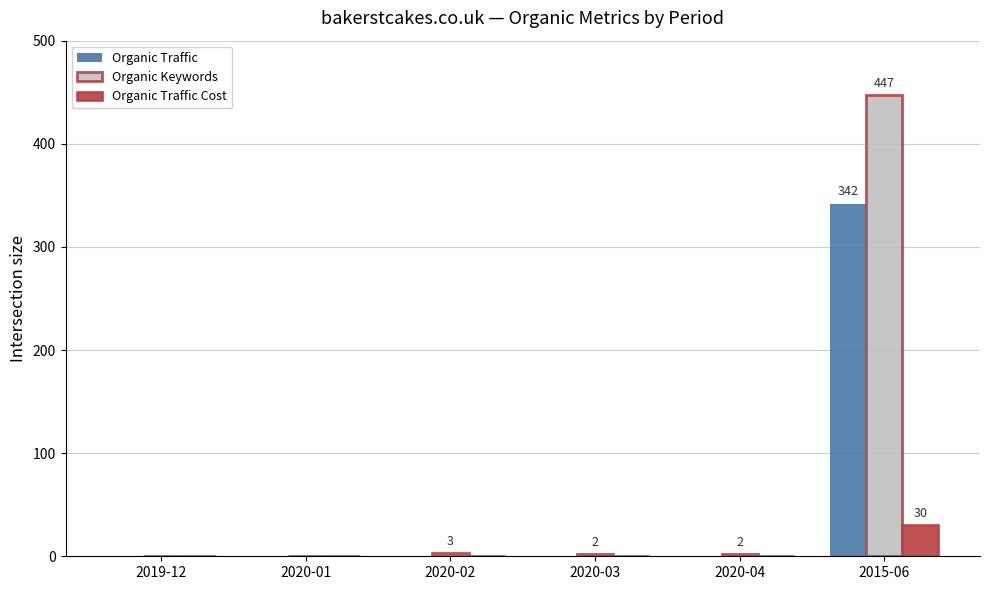

What is the sum of the Organic Keywords values at 2019-12 and 2020-02?

3